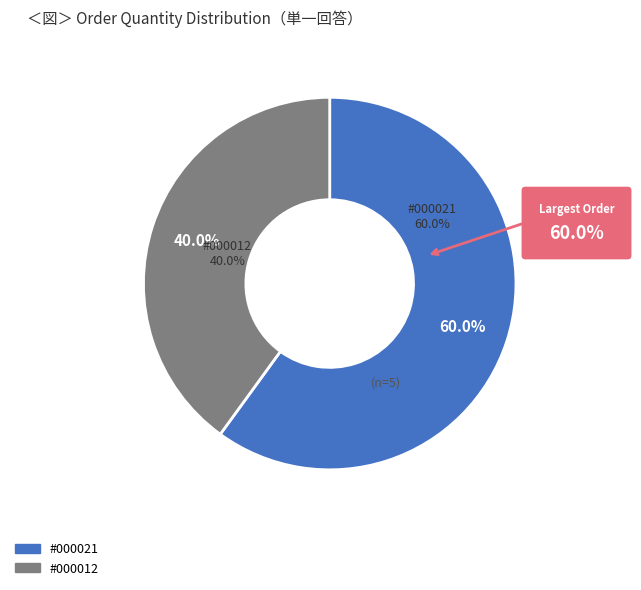

To the nearest percent, what is the difference between the largest and smallest slice percentages?

20%